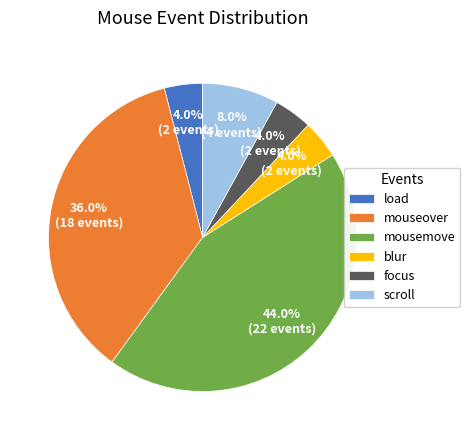

The blur slice represents 19% of the pie. True or false?

False